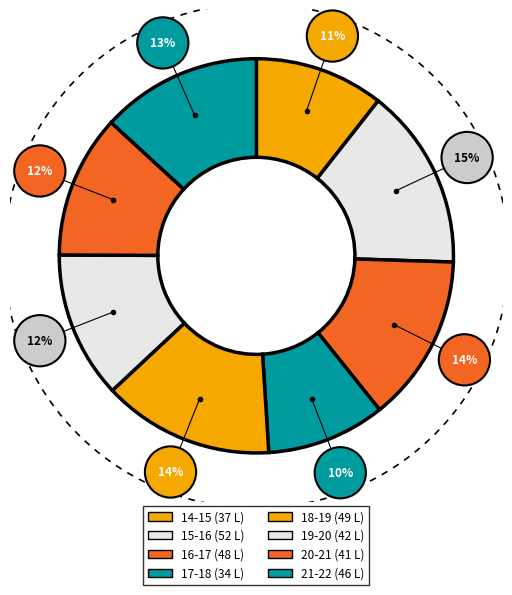

Does 18-19 account for over 50% of the chart?

No